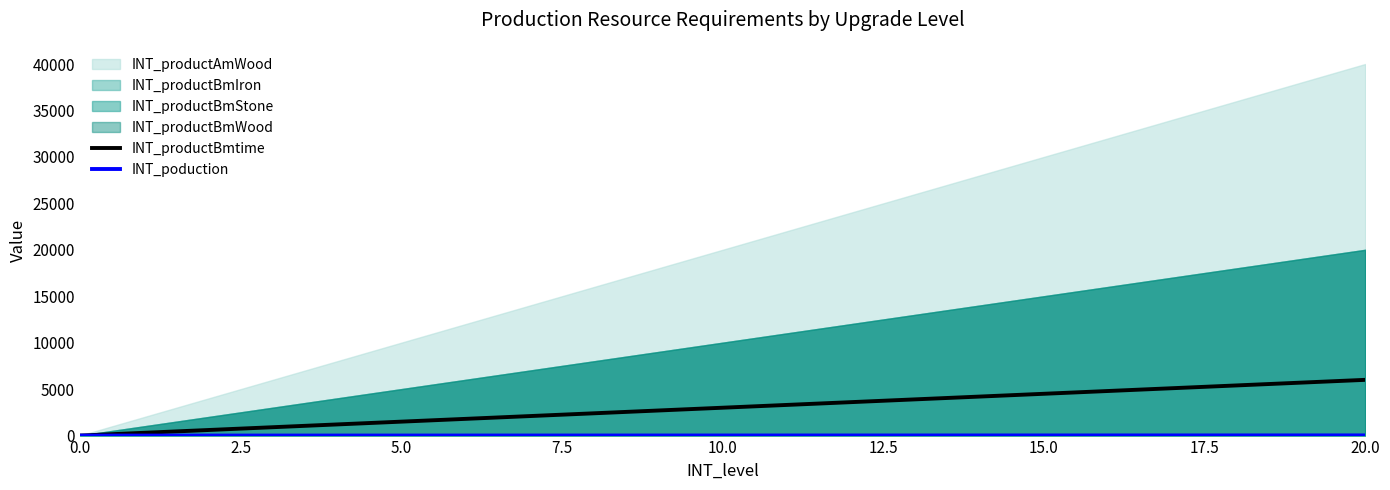

At which category is the sum across all series the highest?

20